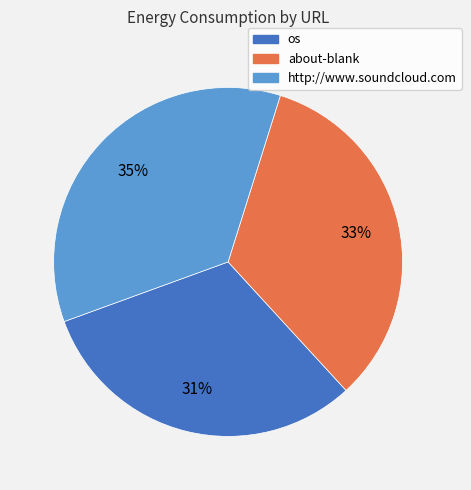

How many segments does this pie chart have?

3